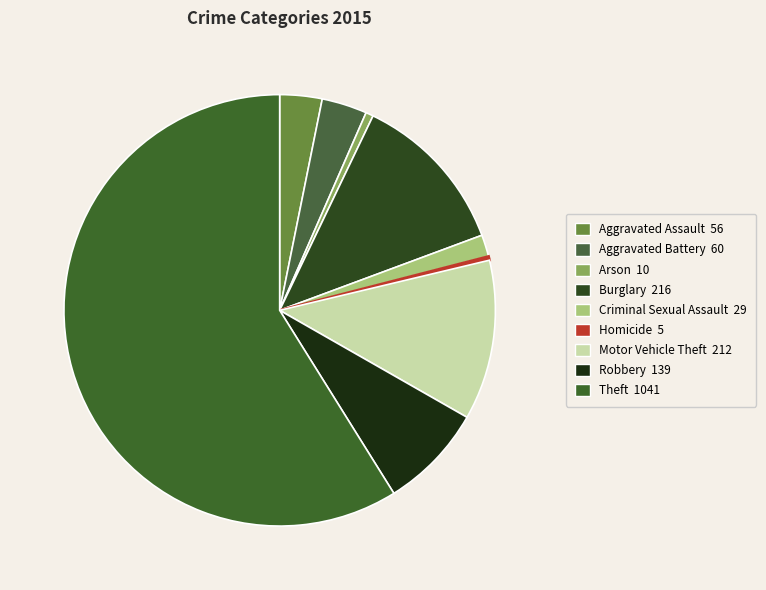

Combined, what portion of the pie is Burglary and Criminal Sexual Assault?

13.9%